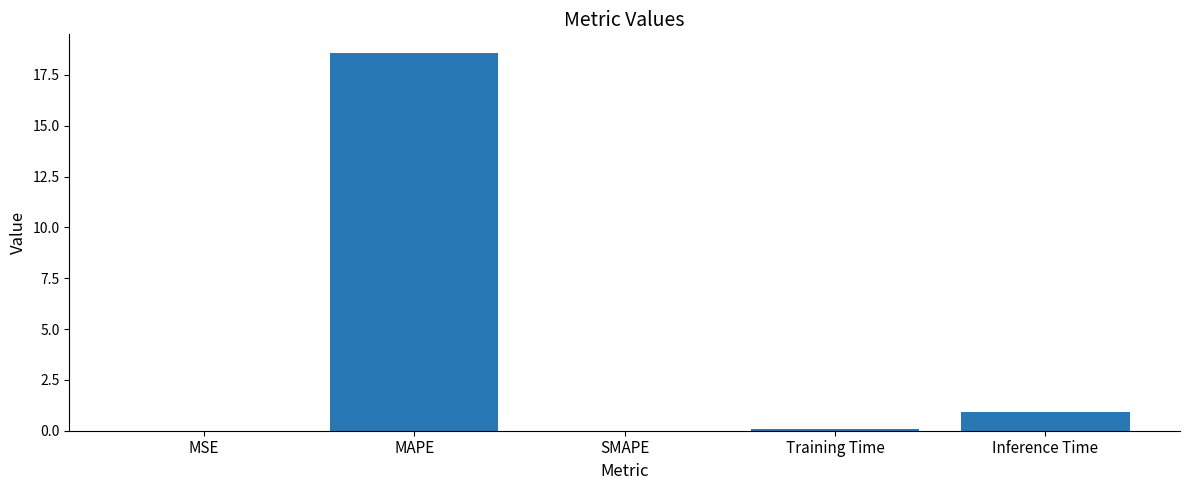

True or false: the data shows 18.6 at MAPE.

True